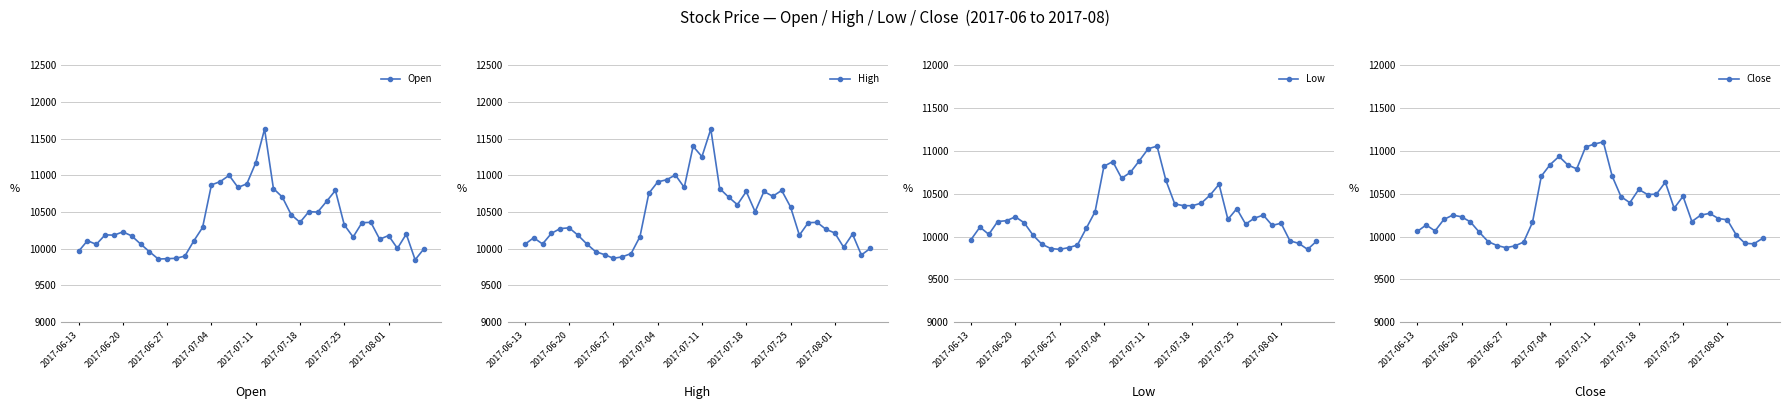

Where does the High series first go above 10285?

14